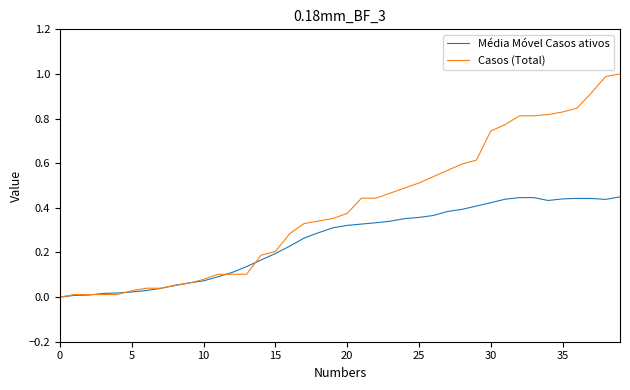

How many lines are shown in the chart?

2